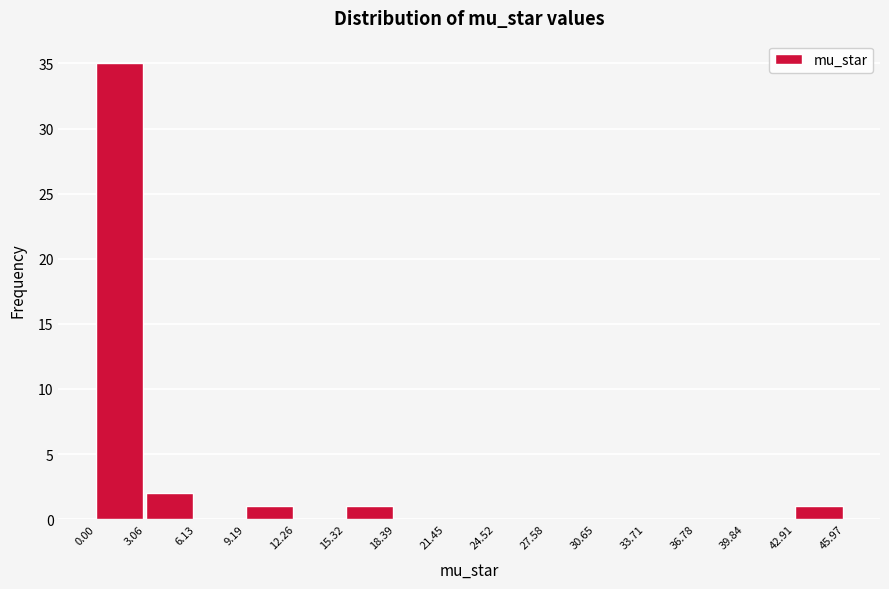

Over which range of the x-axis is the bar tallest?

0.00 to 3.06